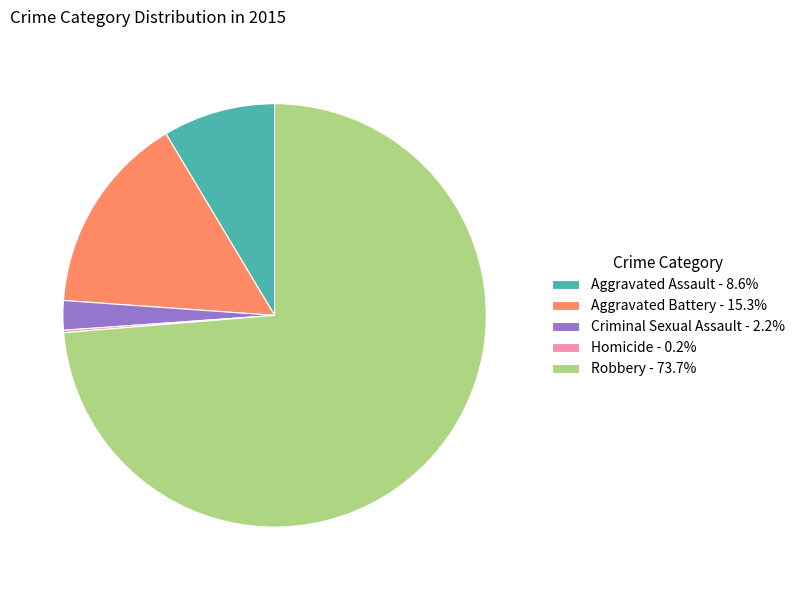

Is the sum of Aggravated Assault - 8.6% and Aggravated Battery - 15.3% greater than half?

No